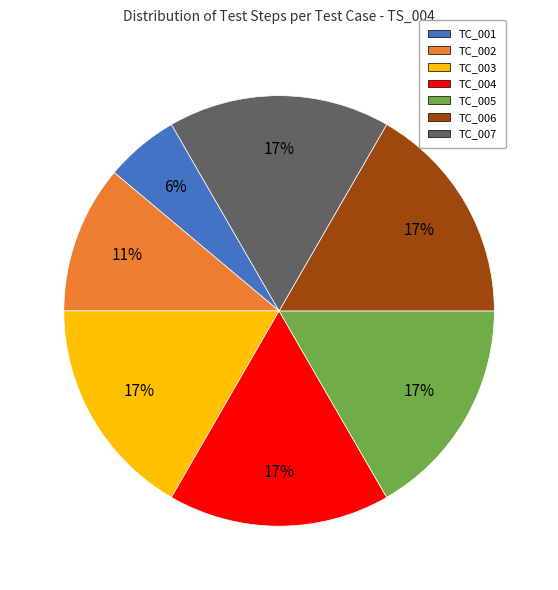

How many segments does this pie chart have?

7